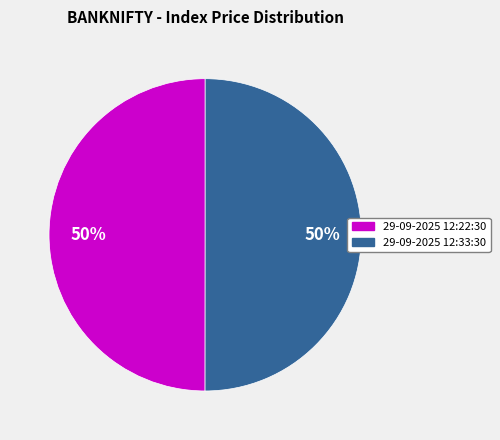

Do 29-09-2025 12:33:30 and 29-09-2025 12:22:30 together represent more than half of the pie?

Yes